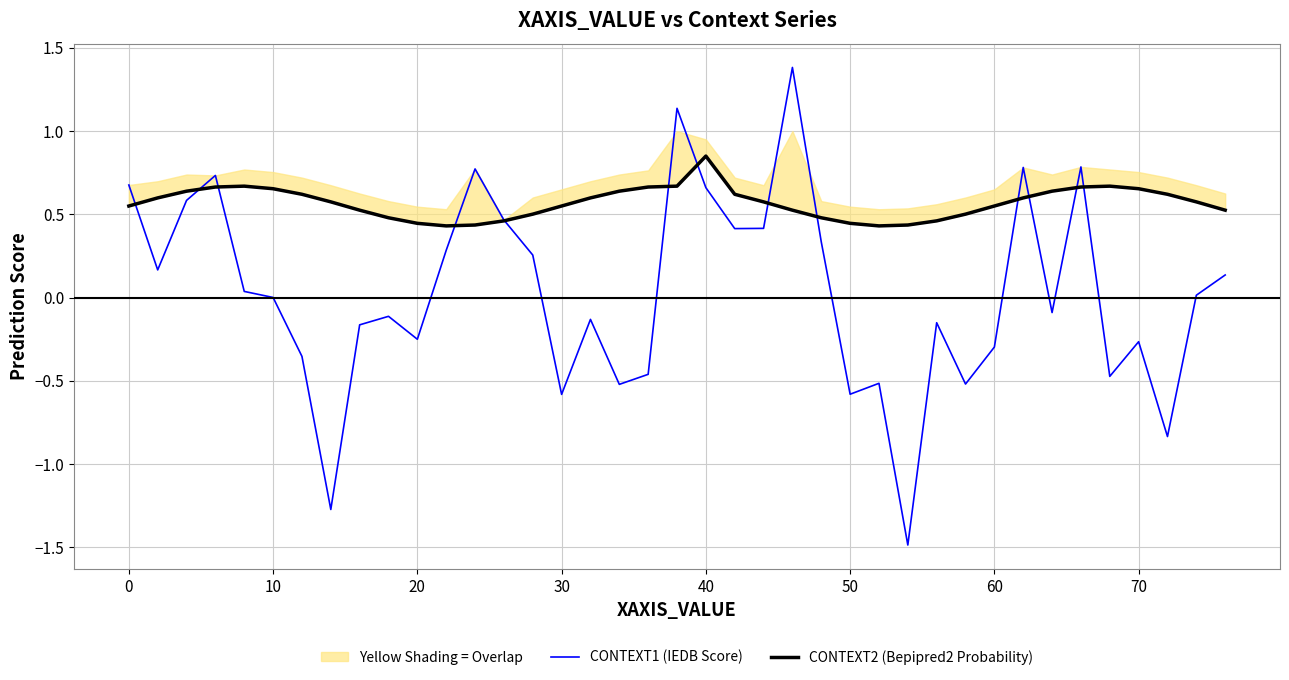

List the series in order of their peak value, lowest first.

CONTEXT2 (Bepipred2 Probability), CONTEXT1 (IEDB Score)